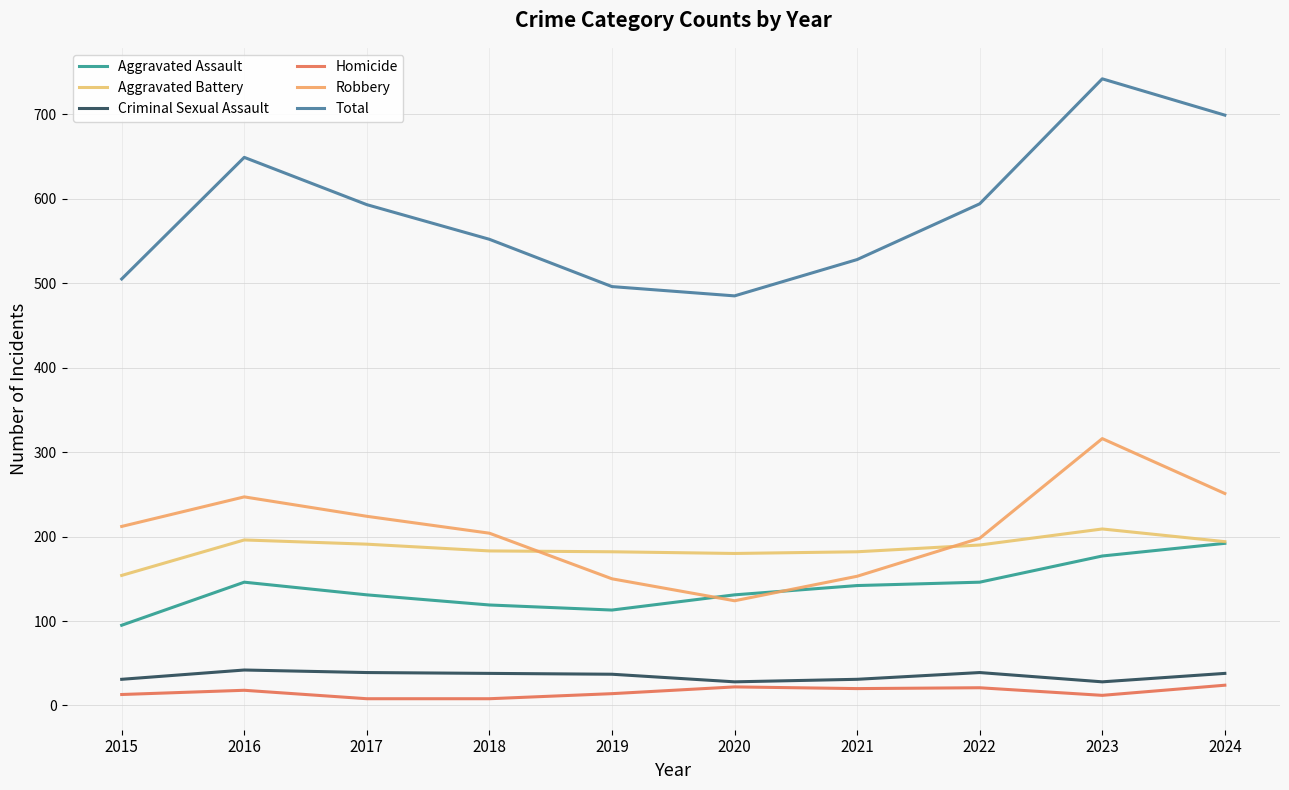

At which label is Homicide closest to 16?

2016